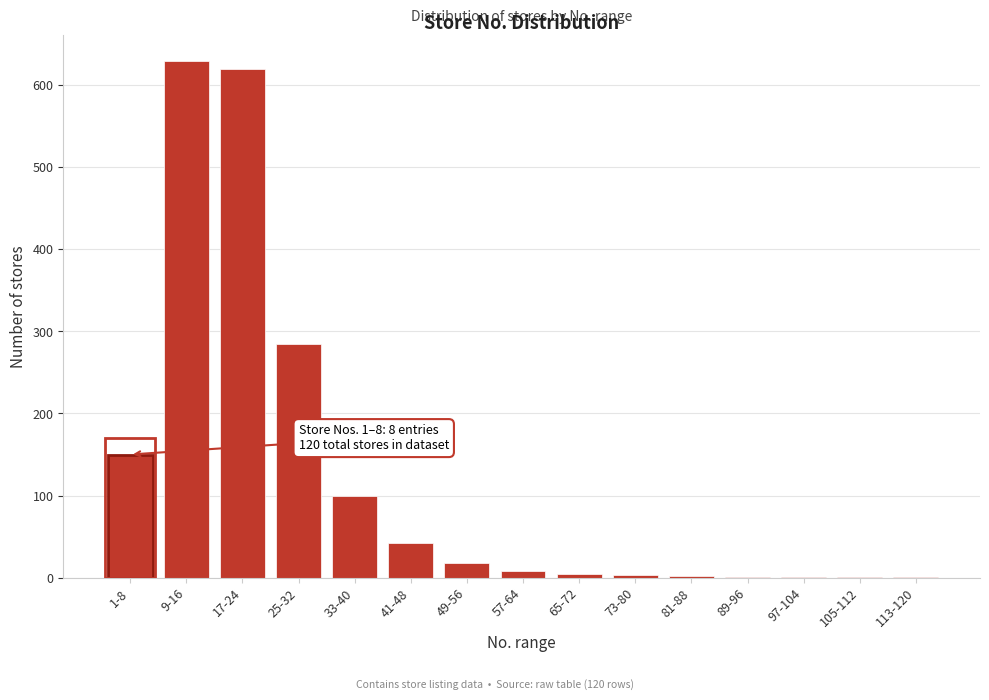

What is the maximum value shown in the chart?

630